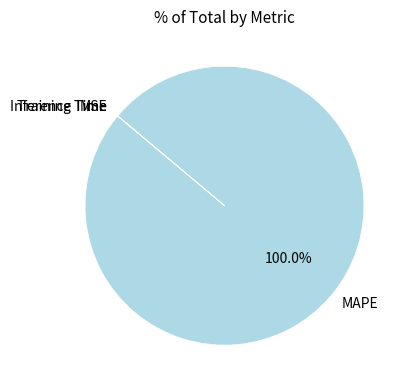

Which category has the biggest portion of the pie?

MAPE